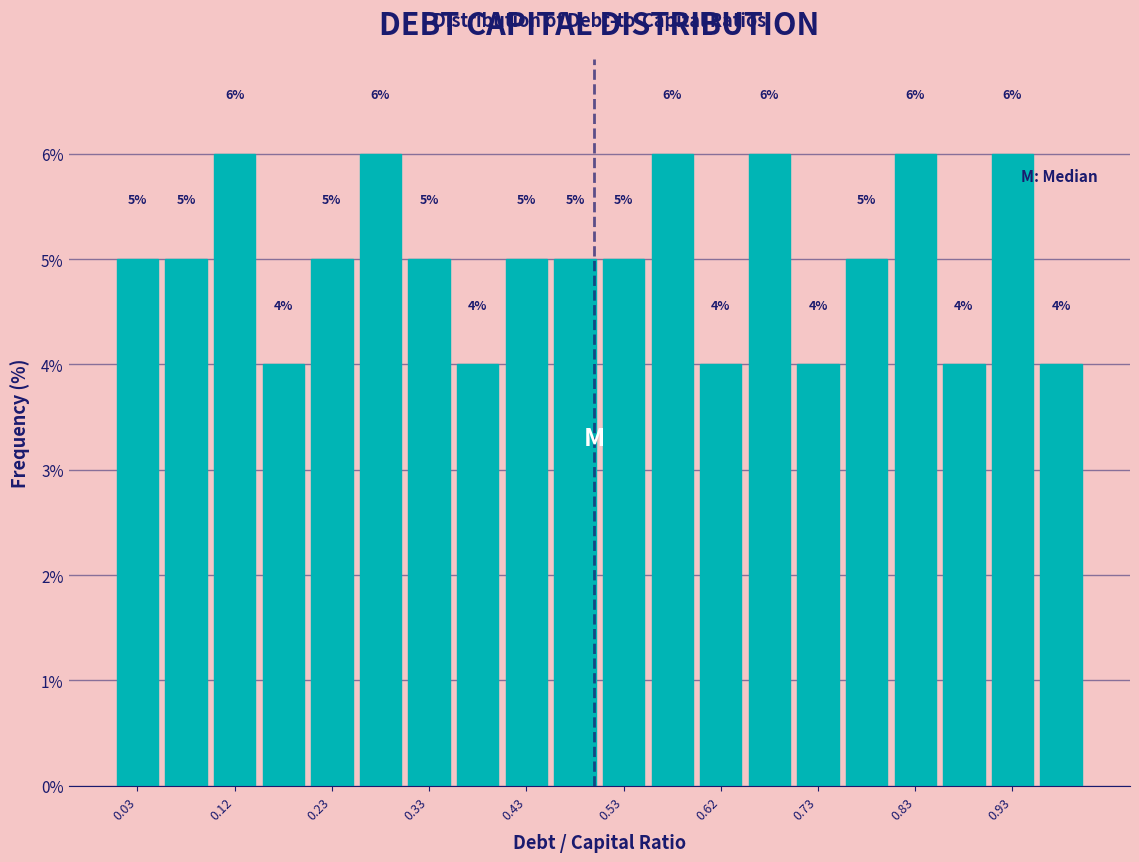

Reading left to right, transcribe this chart: for each bar, give the range it covers on the x-axis and its height.

0.00 to 0.05: 5
0.05 to 0.10: 5
0.10 to 0.15: 6
0.15 to 0.20: 4
0.20 to 0.25: 5
0.25 to 0.30: 6
0.30 to 0.35: 5
0.35 to 0.40: 4
0.40 to 0.45: 5
0.45 to 0.50: 5
0.50 to 0.55: 5
0.55 to 0.60: 6
0.60 to 0.65: 4
0.65 to 0.70: 6
0.70 to 0.75: 4
0.75 to 0.80: 5
0.80 to 0.85: 6
0.85 to 0.90: 4
0.90 to 0.95: 6
0.95 to 1.00: 4